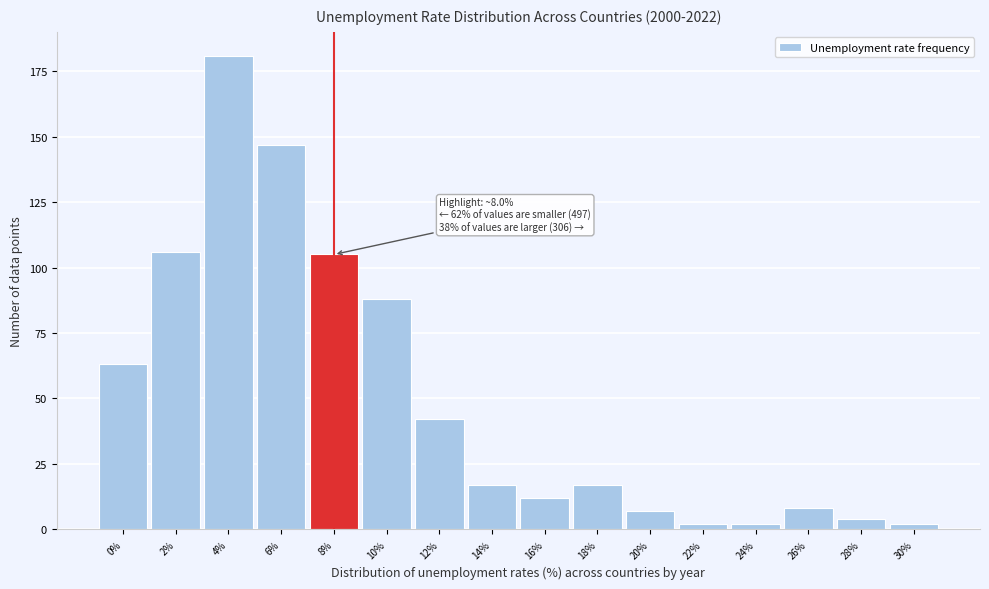

Reading left to right, what are all the values shown in this chart?

0%=63	2%=106	4%=181	6%=147	8%=105	10%=88	12%=42	14%=17	16%=12	18%=17	20%=7	22%=2	24%=2	26%=8	28%=4	30%=2